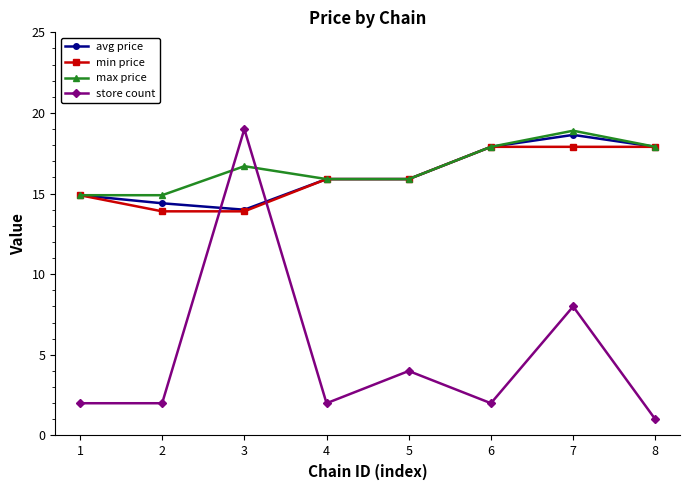

At which label does avg price first exceed 15?

4